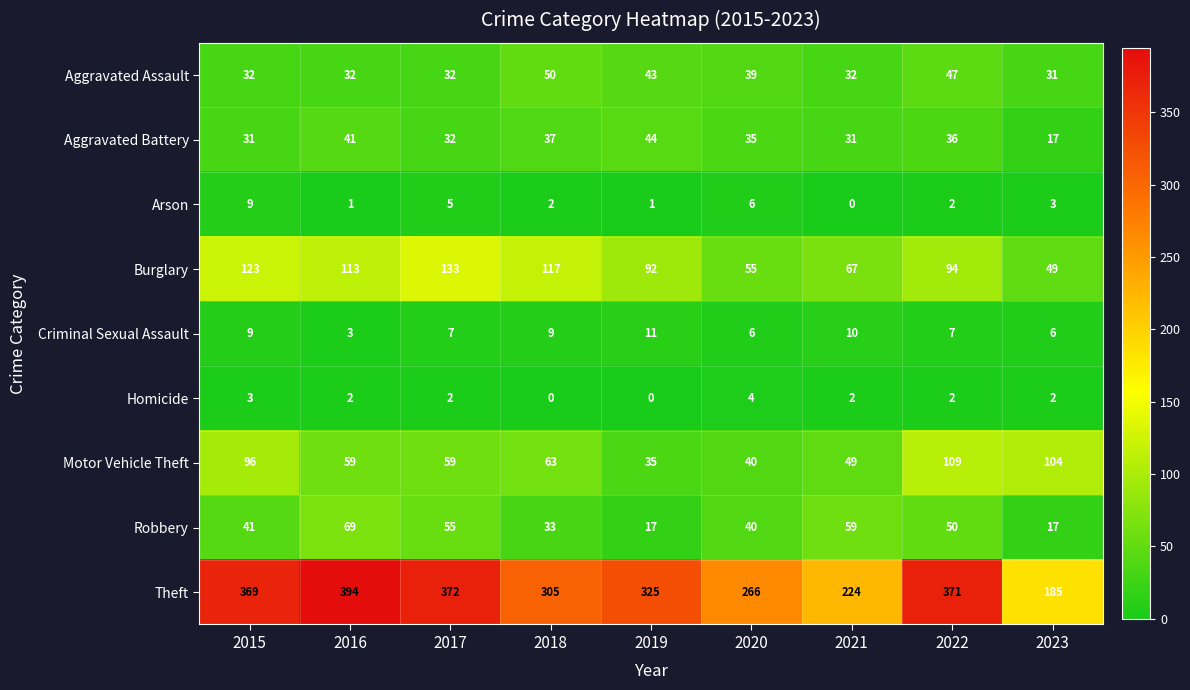

What is the approximate value of Aggravated Assault at 2018, to the nearest 5?

50